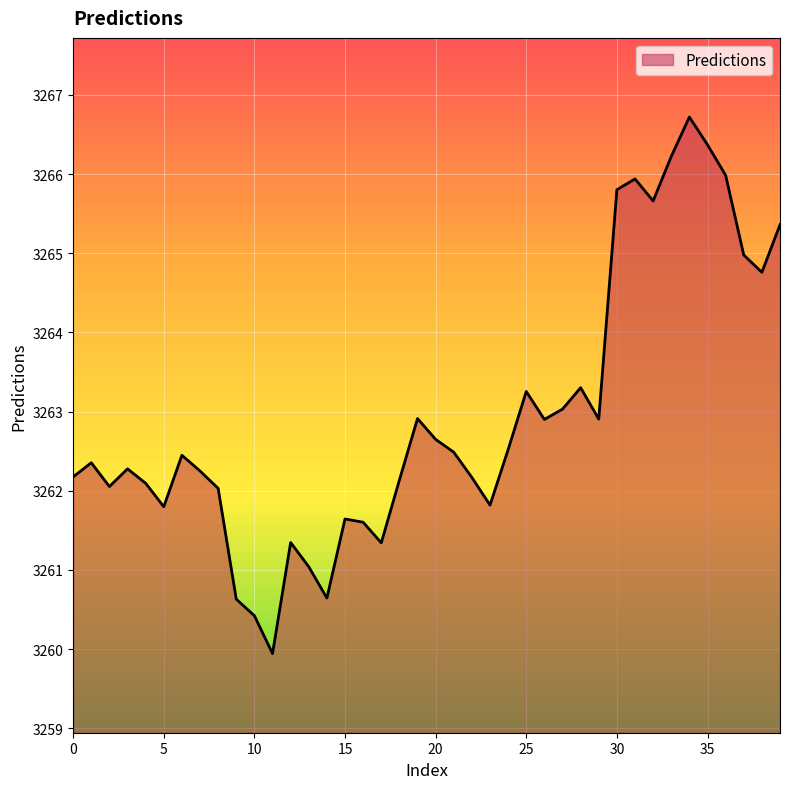

What is the minimum value shown in the chart?

3259.9